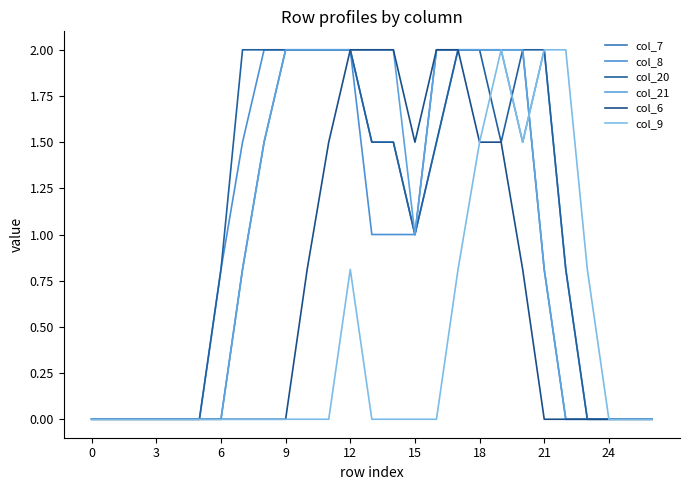

Reading left to right, extract all data points from this chart.

col_7: 0.0	0.0	0.0	0.0	0.0	0.0	0.0	0.8	1.5	2.0	2.0	2.0	2.0	1.5	1.5	1.0	2.0	2.0	2.0	2.0	2.0	0.8	0.0	0.0	0.0	0.0	0.0
col_8: 0.0	0.0	0.0	0.0	0.0	0.0	0.8	1.5	2.0	2.0	2.0	2.0	2.0	1.0	1.0	1.0	1.5	2.0	2.0	2.0	1.5	2.0	0.8	0.0	0.0	0.0	0.0
col_20: 0.0	0.0	0.0	0.0	0.0	0.0	0.8	2.0	2.0	2.0	2.0	2.0	2.0	1.5	1.5	1.0	1.5	2.0	2.0	1.5	2.0	2.0	0.8	0.0	0.0	0.0	0.0
col_21: 0.0	0.0	0.0	0.0	0.0	0.0	0.0	0.8	1.5	2.0	2.0	2.0	2.0	2.0	2.0	1.0	2.0	2.0	2.0	2.0	2.0	0.8	0.0	0.0	0.0	0.0	0.0
col_6: 0.0	0.0	0.0	0.0	0.0	0.0	0.0	0.0	0.0	0.0	0.8	1.5	2.0	2.0	2.0	1.5	2.0	2.0	1.5	1.5	0.8	0.0	0.0	0.0	0.0	0.0	0.0
col_9: 0.0	0.0	0.0	0.0	0.0	0.0	0.0	0.0	0.0	0.0	0.0	0.0	0.8	0.0	0.0	0.0	0.0	0.8	1.5	2.0	1.5	2.0	2.0	0.8	0.0	0.0	0.0